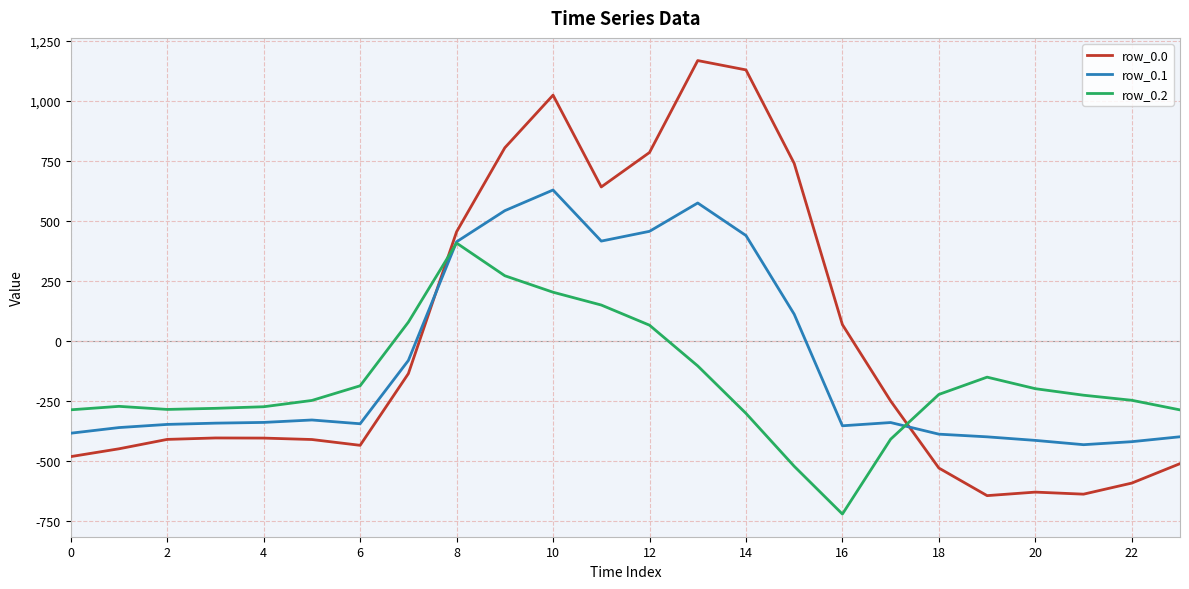

Which series has the largest range (max minus min)?

row_0.0